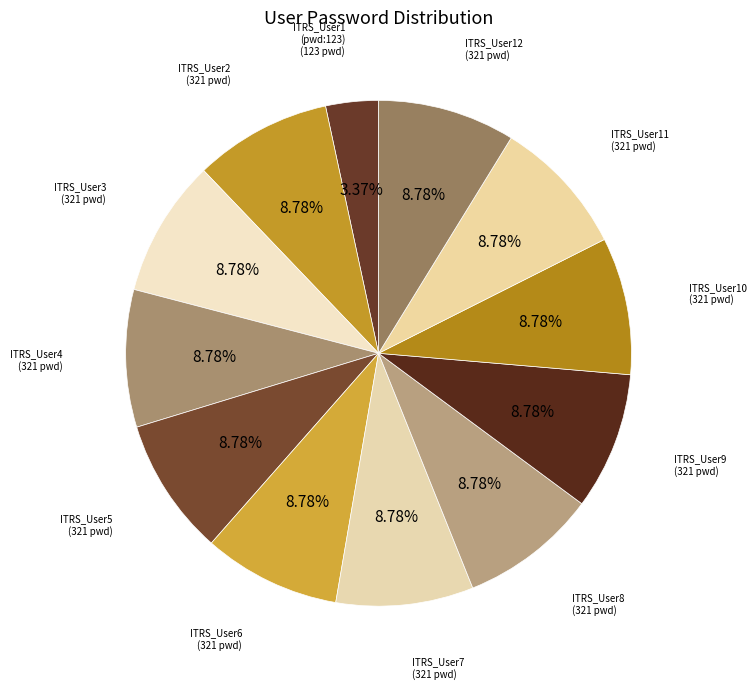

Which slice is the smallest?

ITRS_User1